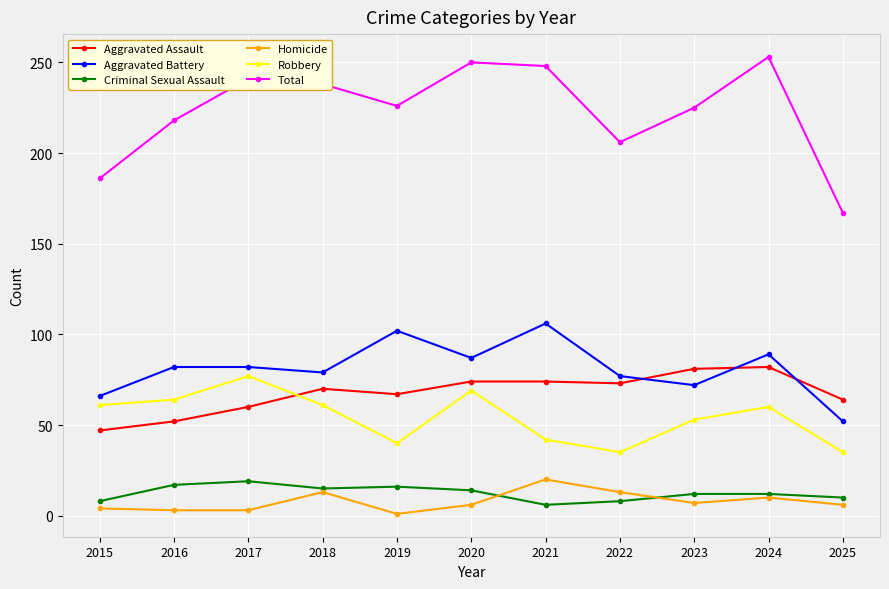

True or false: Homicide has more than 0 points higher than both neighbors.

True